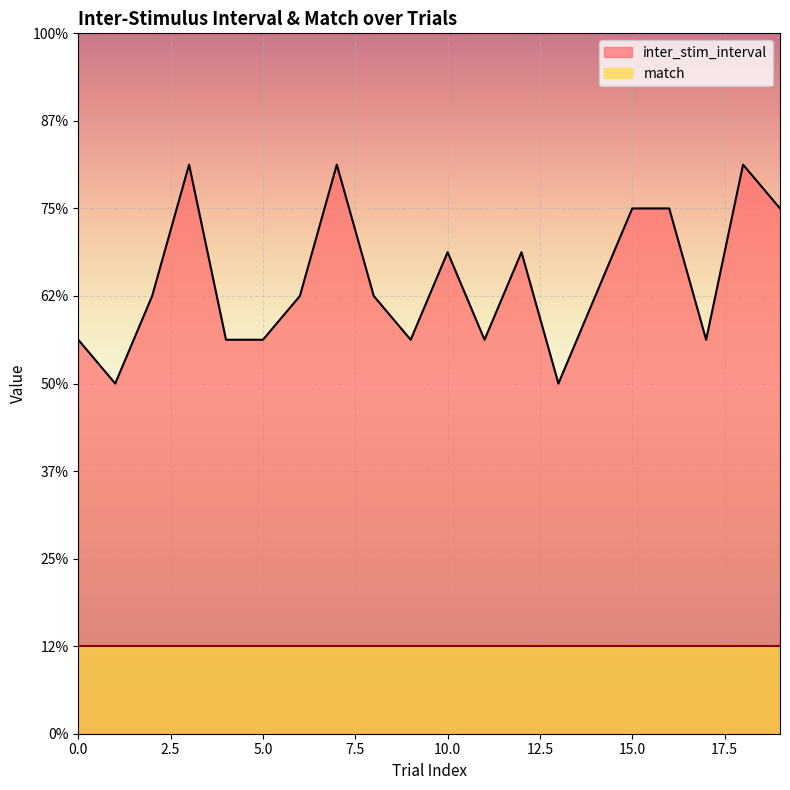

What is the difference between the maximum and minimum values?

2.5